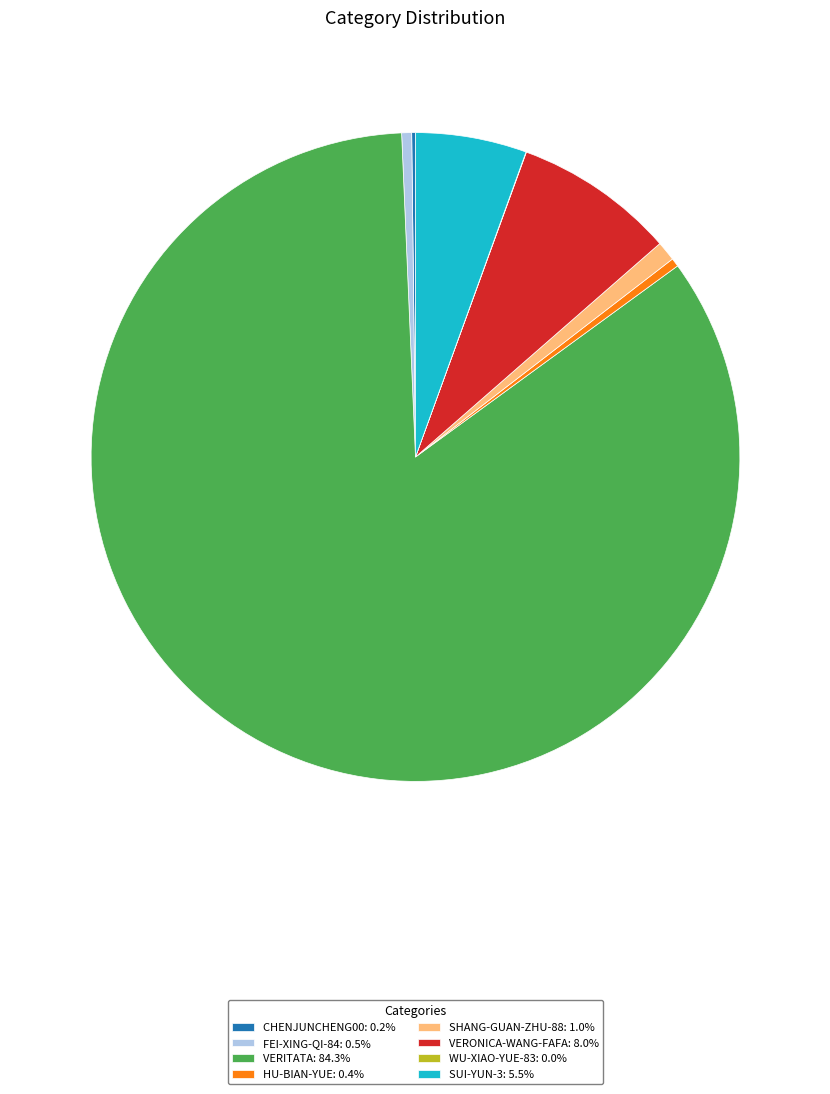

Is there any slice that represents more than half of the pie?

Yes